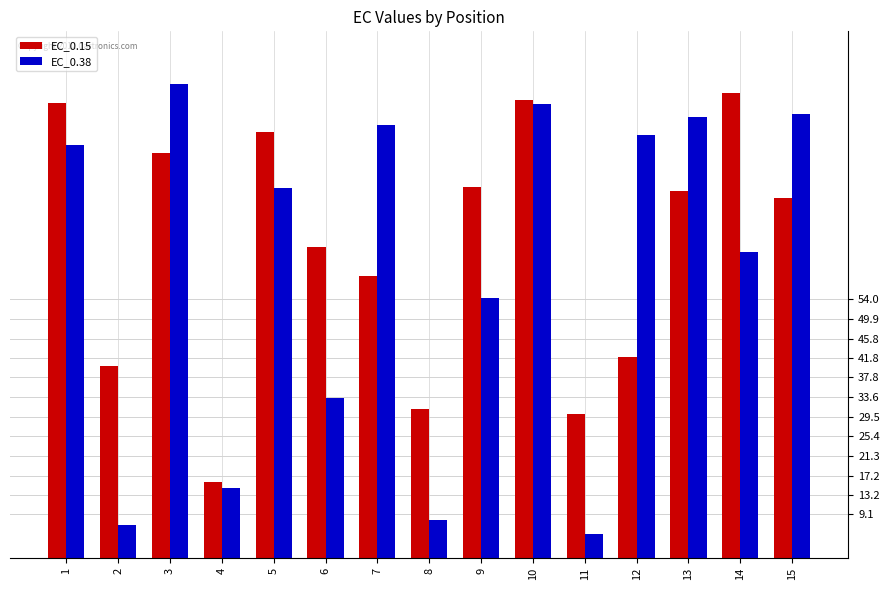

Is it true that EC_0.15 equals 161.3 at 1?

False